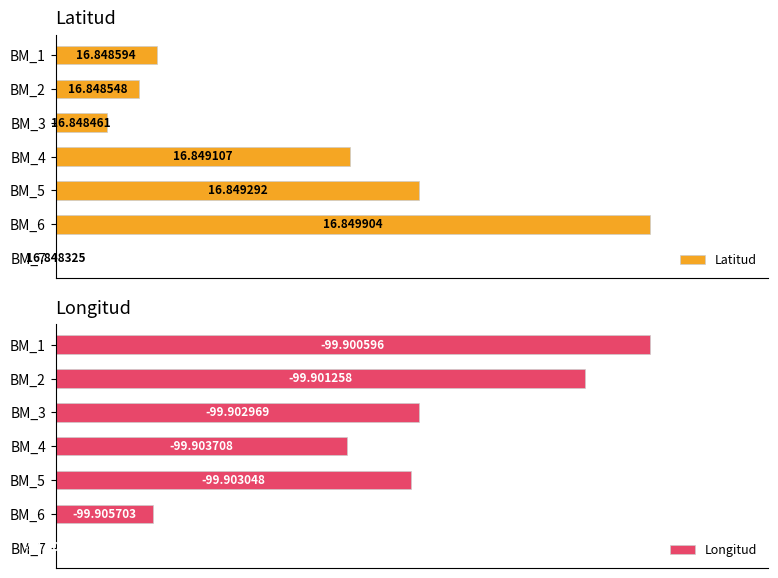

Is the value of Latitud at BM_5 greater than the value of Longitud at BM_5?

Yes